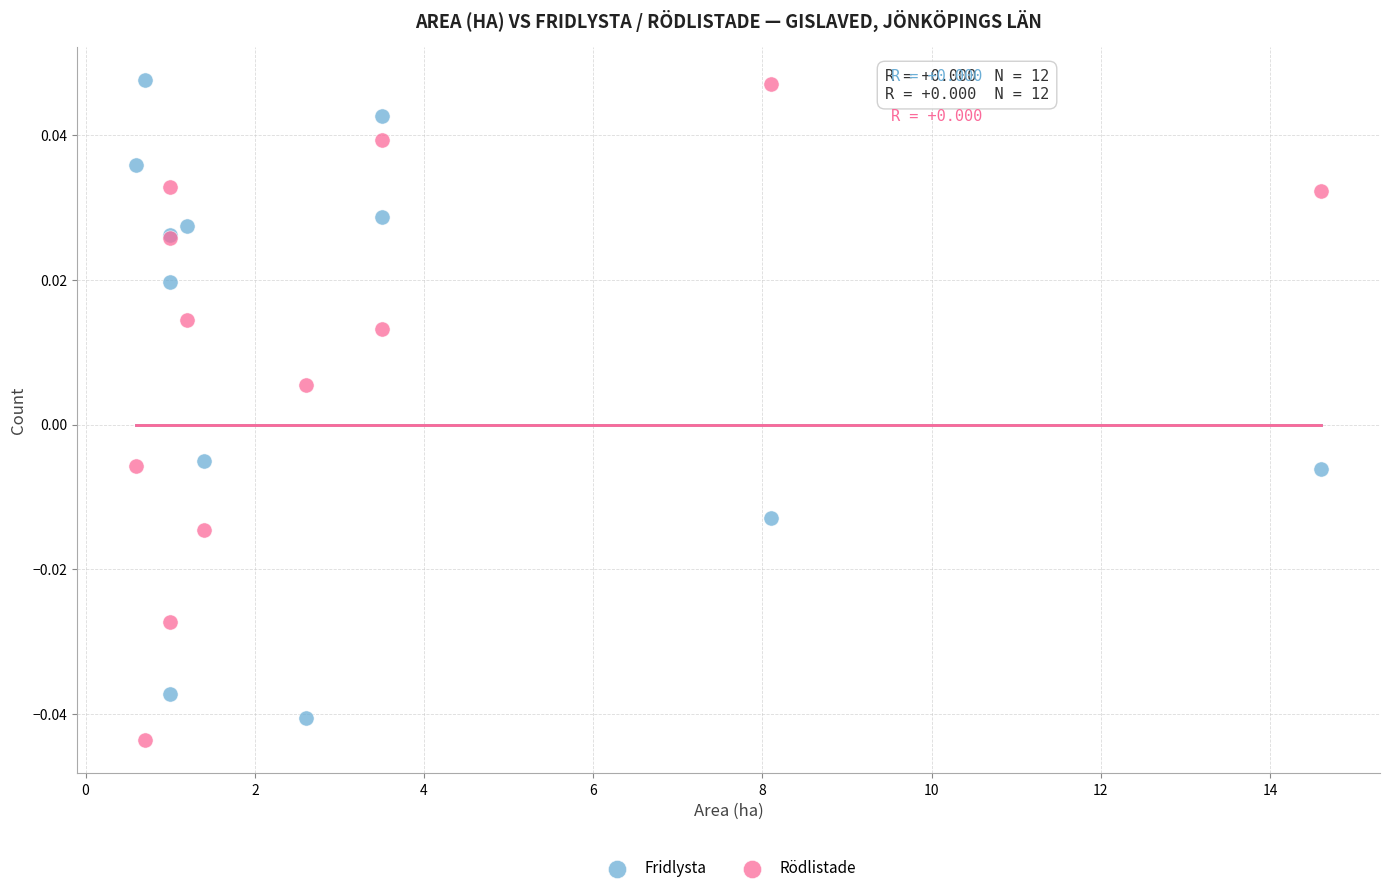

Which series has the largest Y range (max minus min)?

Rödlistade